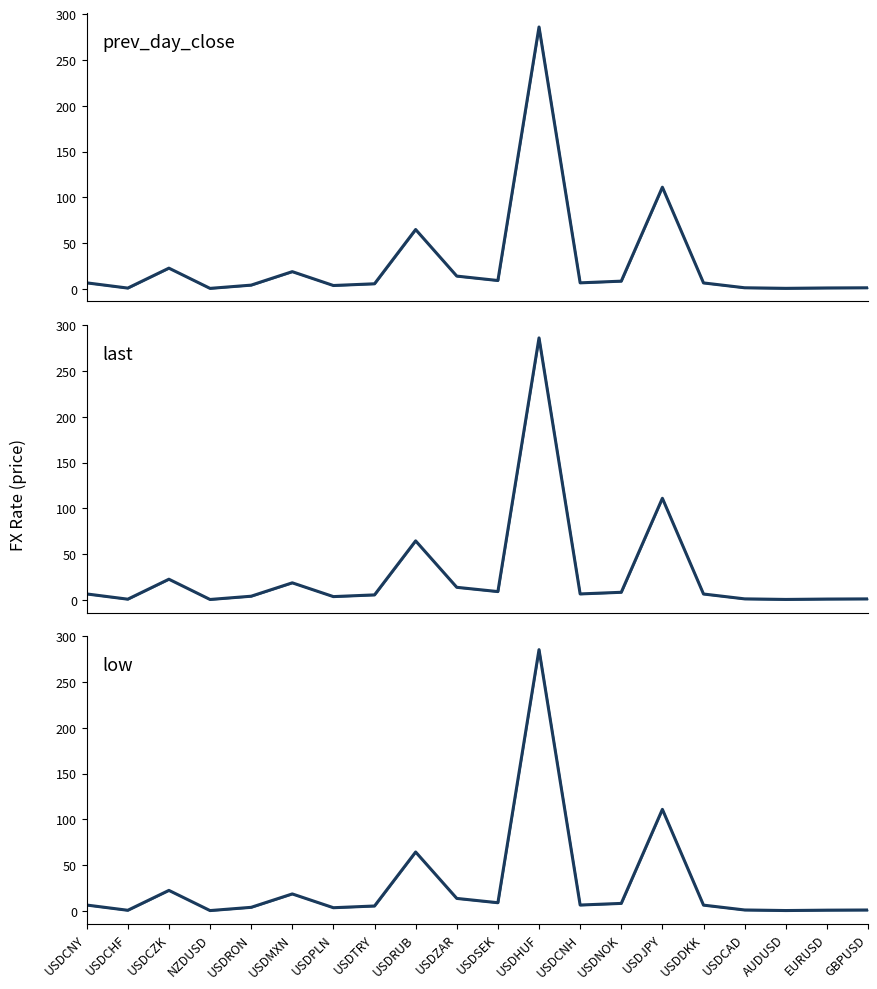

Which series ends up on top after the final intersection of low and prev_day_close?

prev_day_close